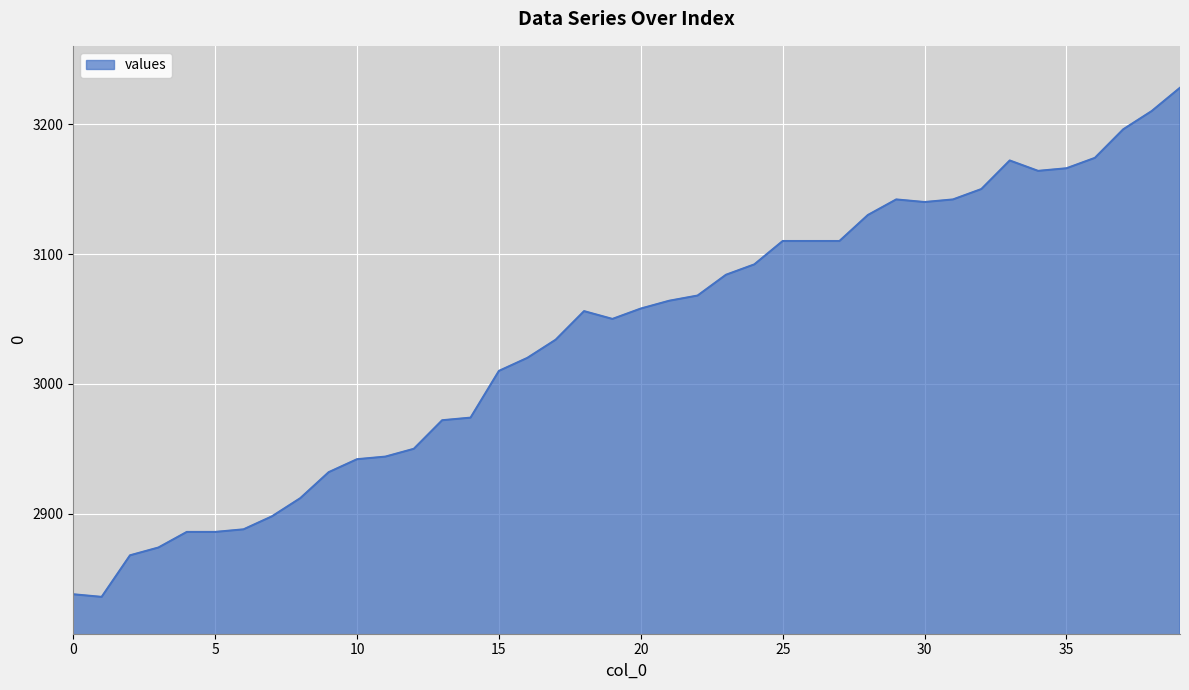

How many lines are shown in the chart?

1